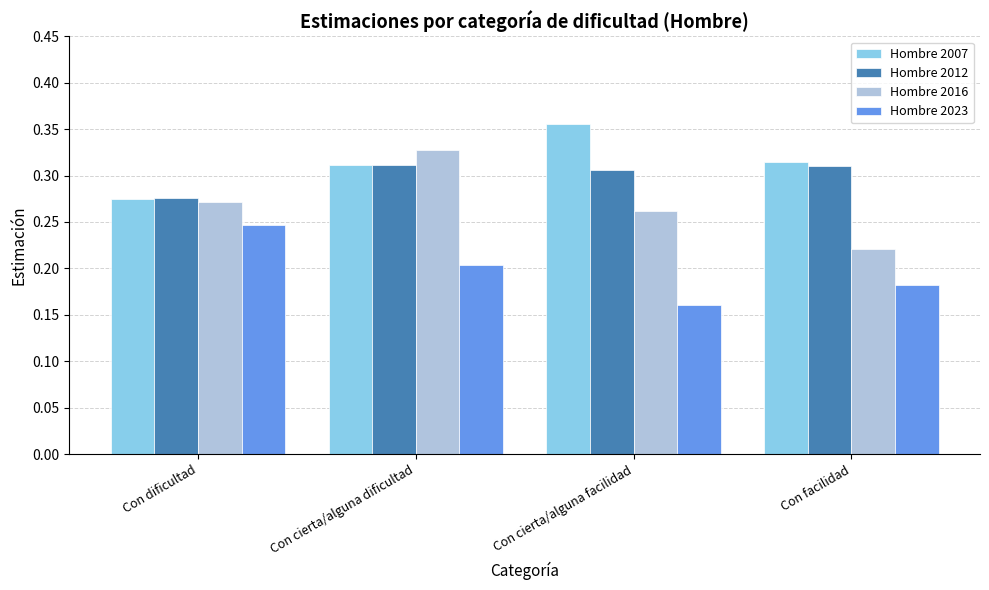

Rank the series by their maximum value, from highest to lowest.

Hombre 2007, Hombre 2016, Hombre 2012, Hombre 2023